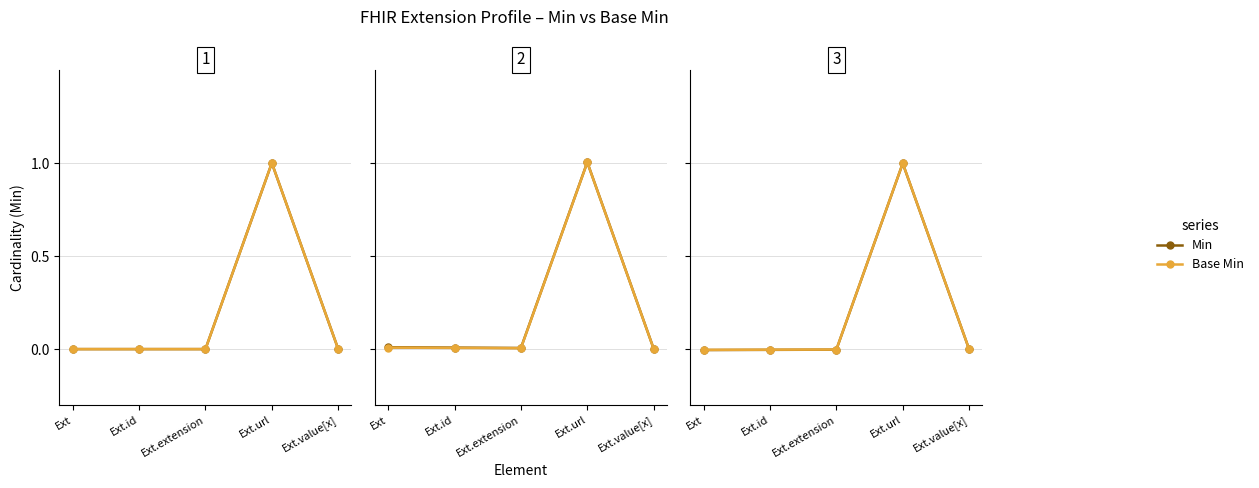

True or false: Base Min has more than 2 interior local peaks.

False